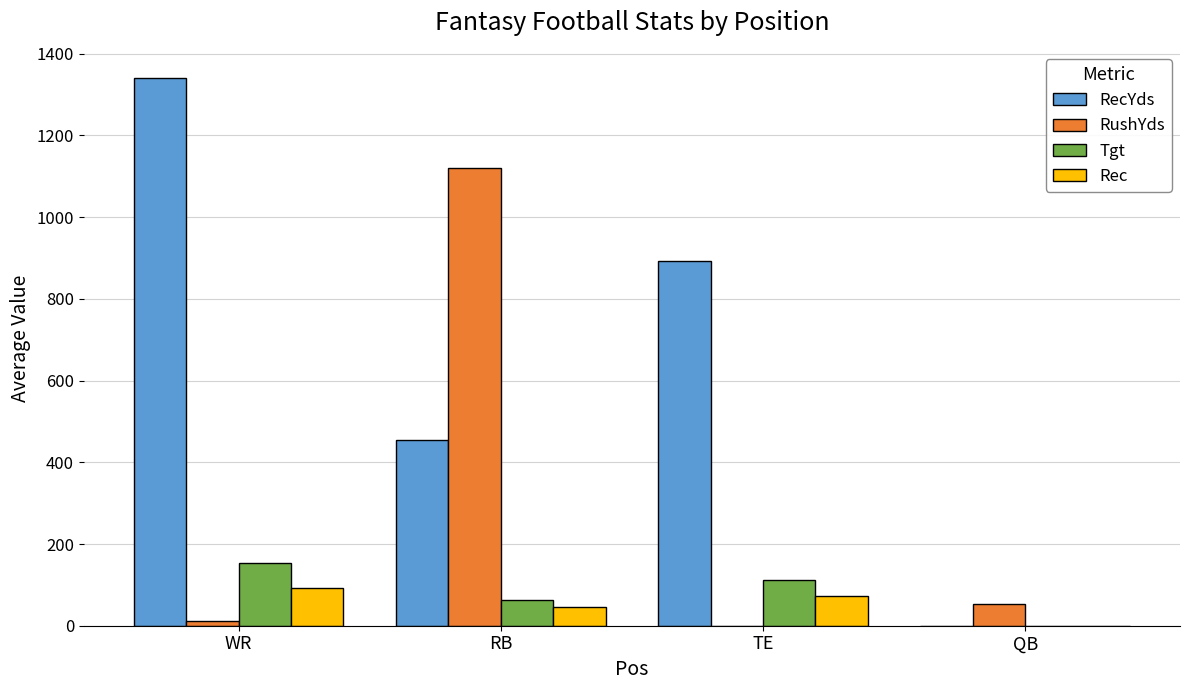

Which category has the highest value across all series?

WR